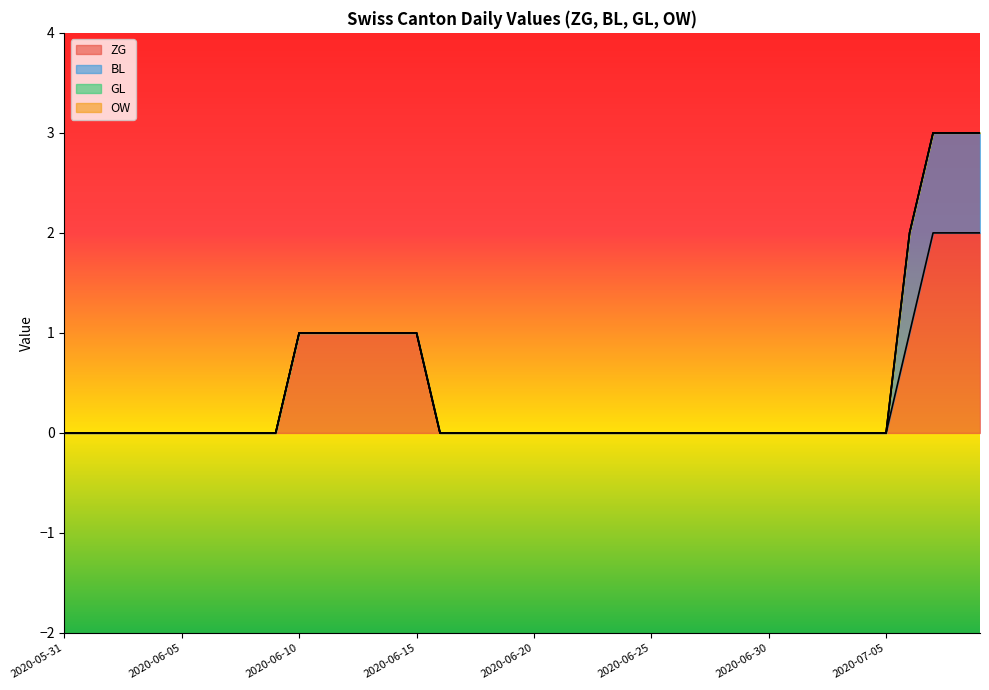

What position from the right is 2020-06-15?

25